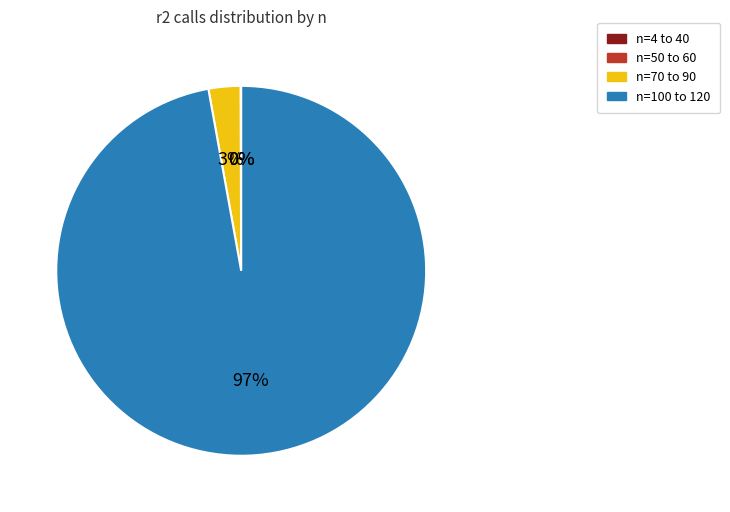

Which category has the biggest portion of the pie?

n=100 to 120